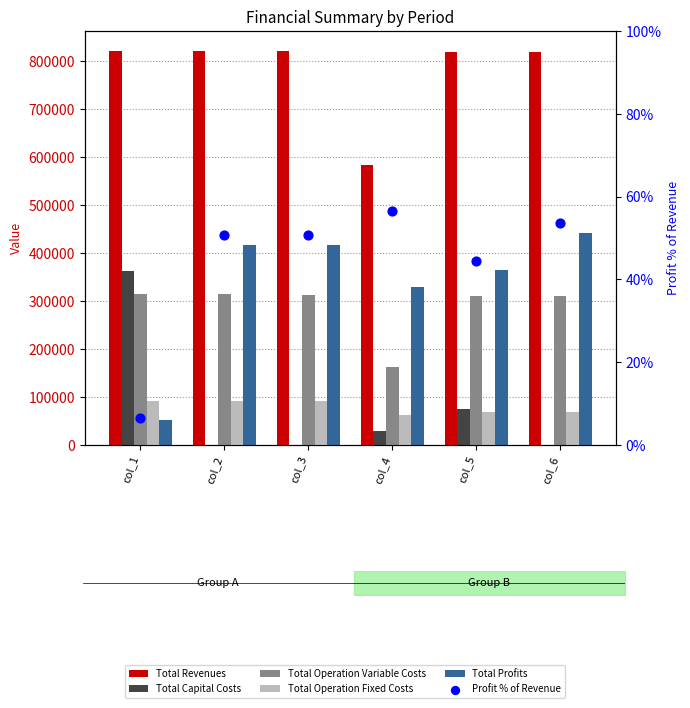

What are all the series names shown in the legend?

Total Revenues, Total Capital Costs, Total Operation Variable Costs, Total Operation Fixed Costs, Total Profits, Profit % of Revenue